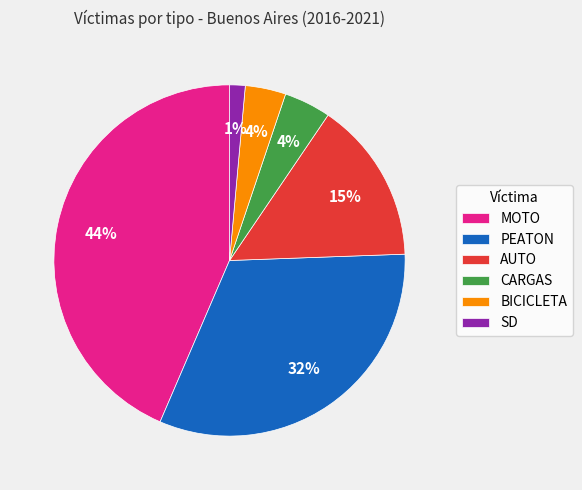

True or false: SD accounts for 13% of the total.

False